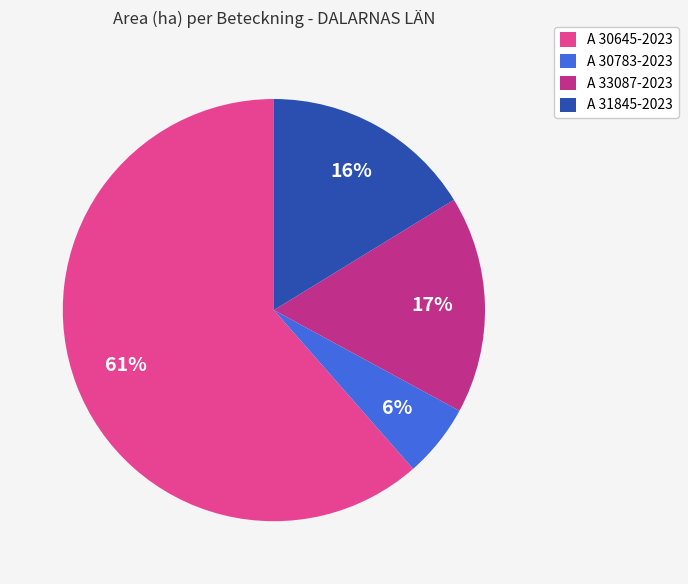

The A 30783-2023 slice represents 6% of the pie. True or false?

True